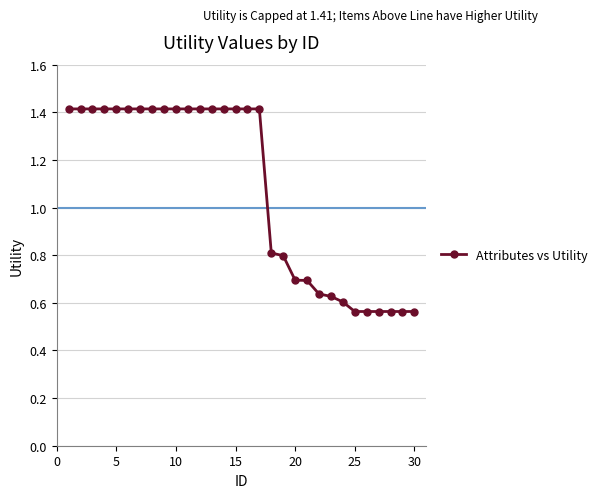

Does the chart have visible grid lines?

Yes